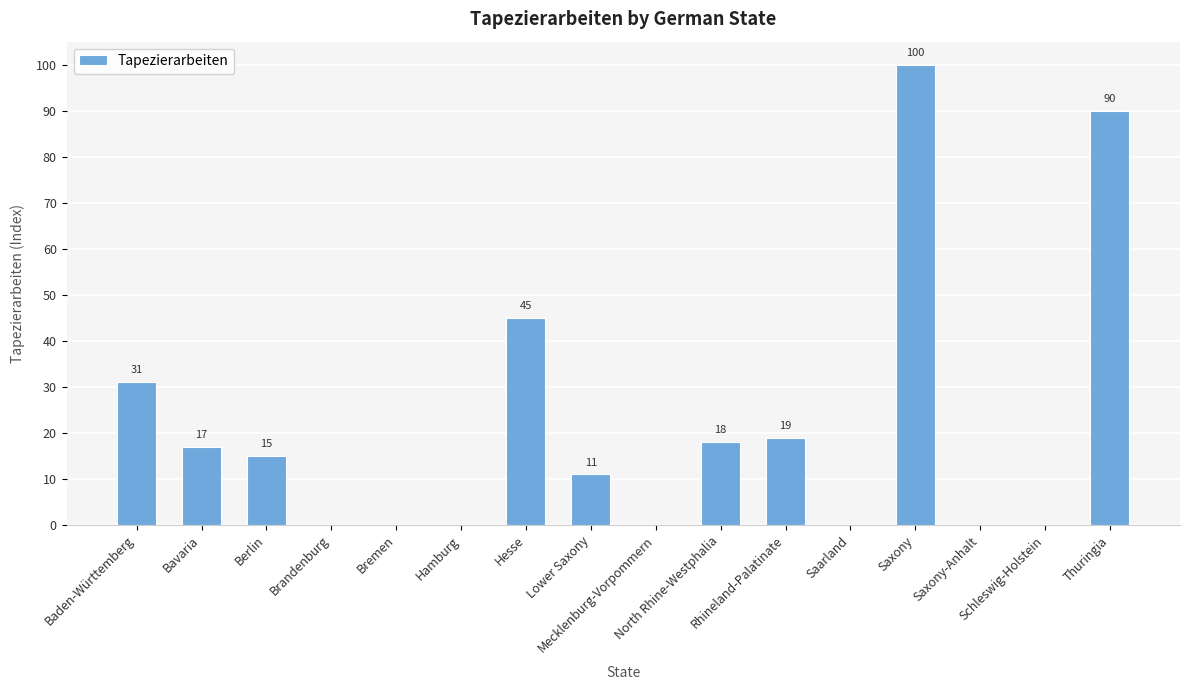

What is the sum of all values?

346